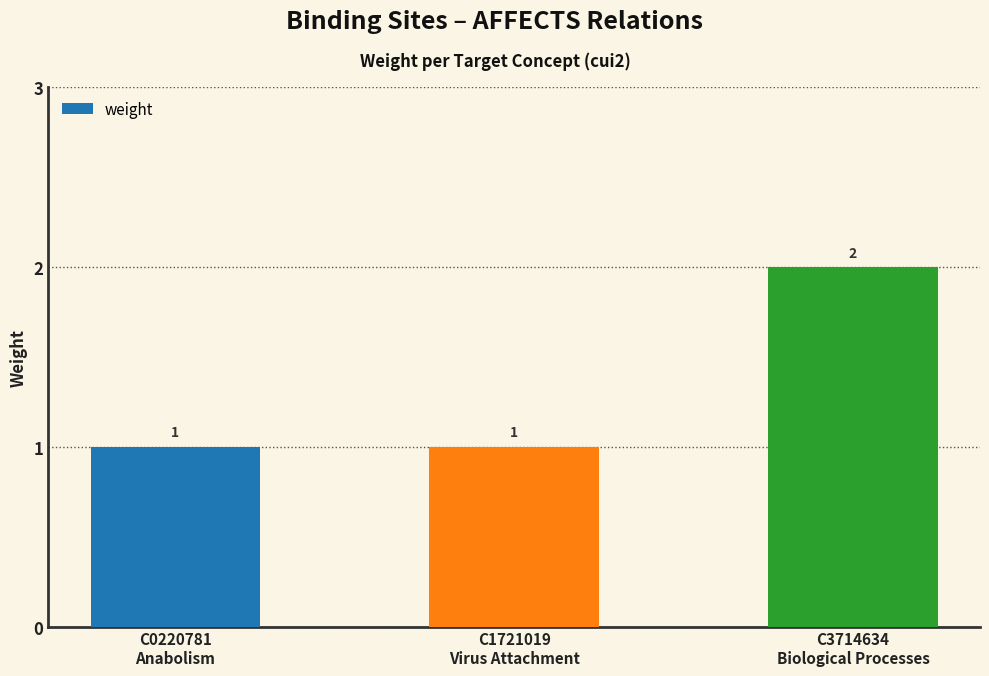

Does the chart contain stacked bars?

No